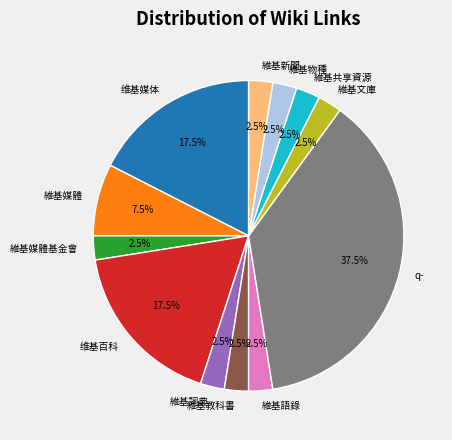

Do 維基教科書 and 維基媒體 together represent more than half of the pie?

No